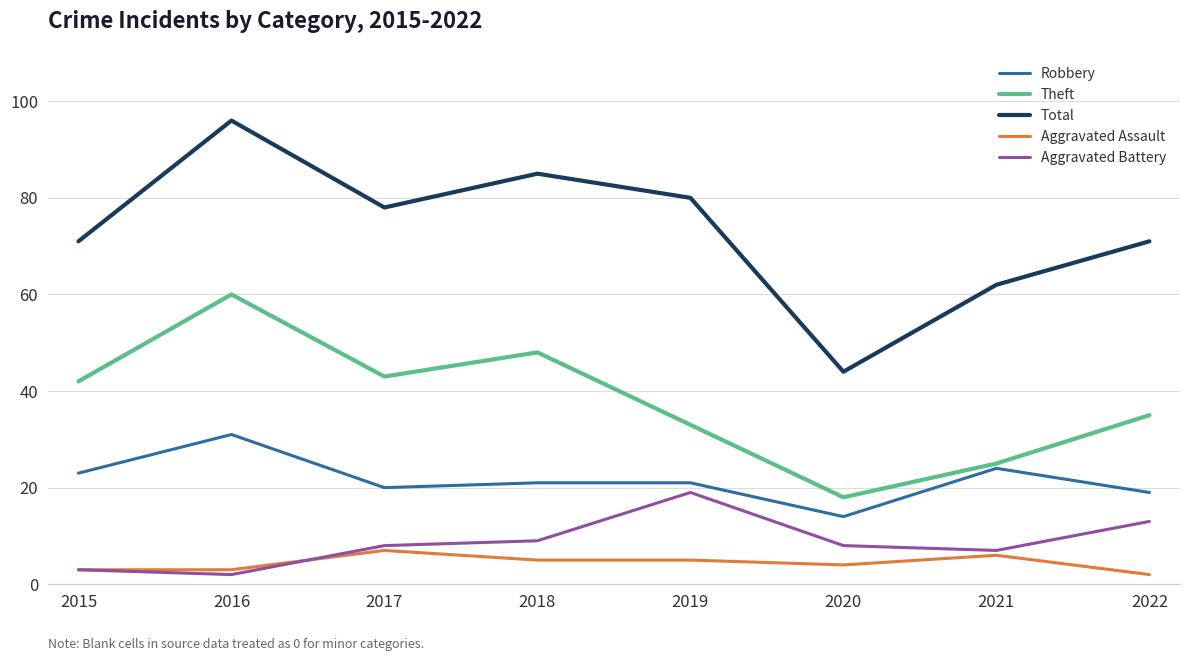

What is the difference between the maximum and minimum values in the Aggravated Assault series?

5